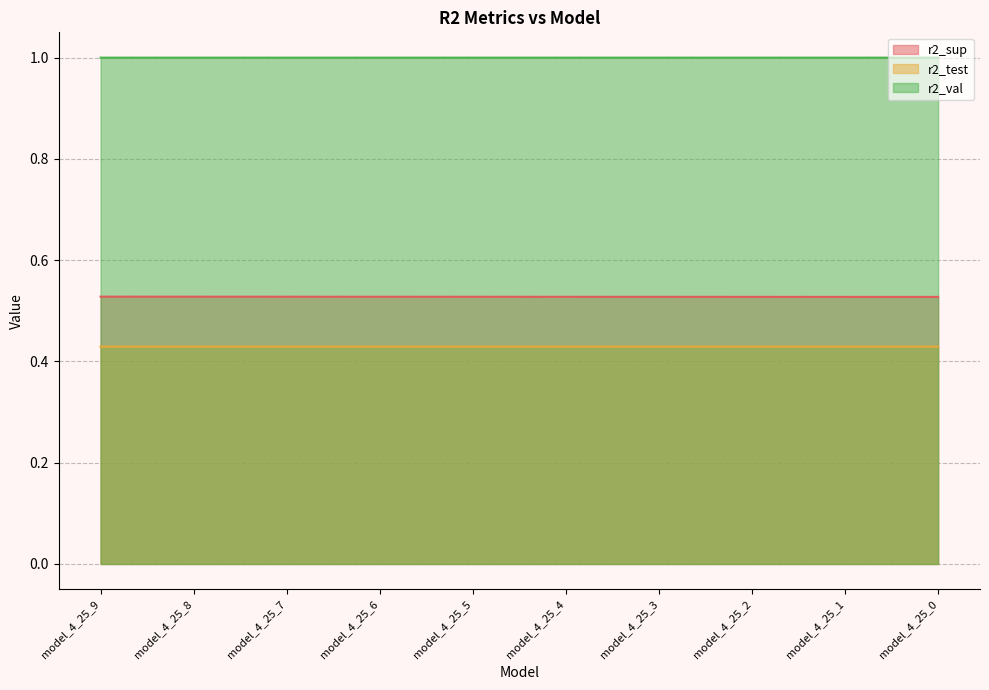

Reading left to right, what are all the values shown in this chart?

r2_sup: 0.5	0.5	0.5	0.5	0.5	0.5	0.5	0.5	0.5	0.5
r2_test: 0.4	0.4	0.4	0.4	0.4	0.4	0.4	0.4	0.4	0.4
r2_val: 1.0	1.0	1.0	1.0	1.0	1.0	1.0	1.0	1.0	1.0